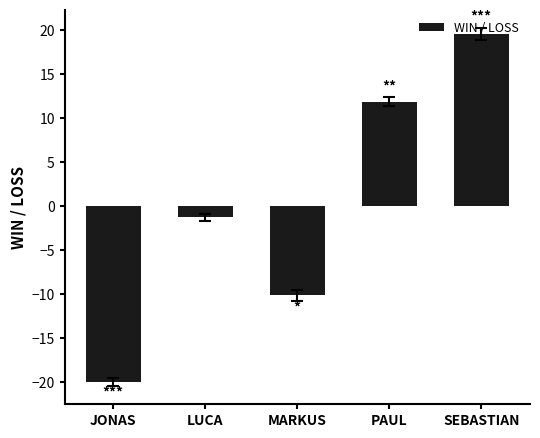

What is the label of the 3rd bar from the right?

MARKUS